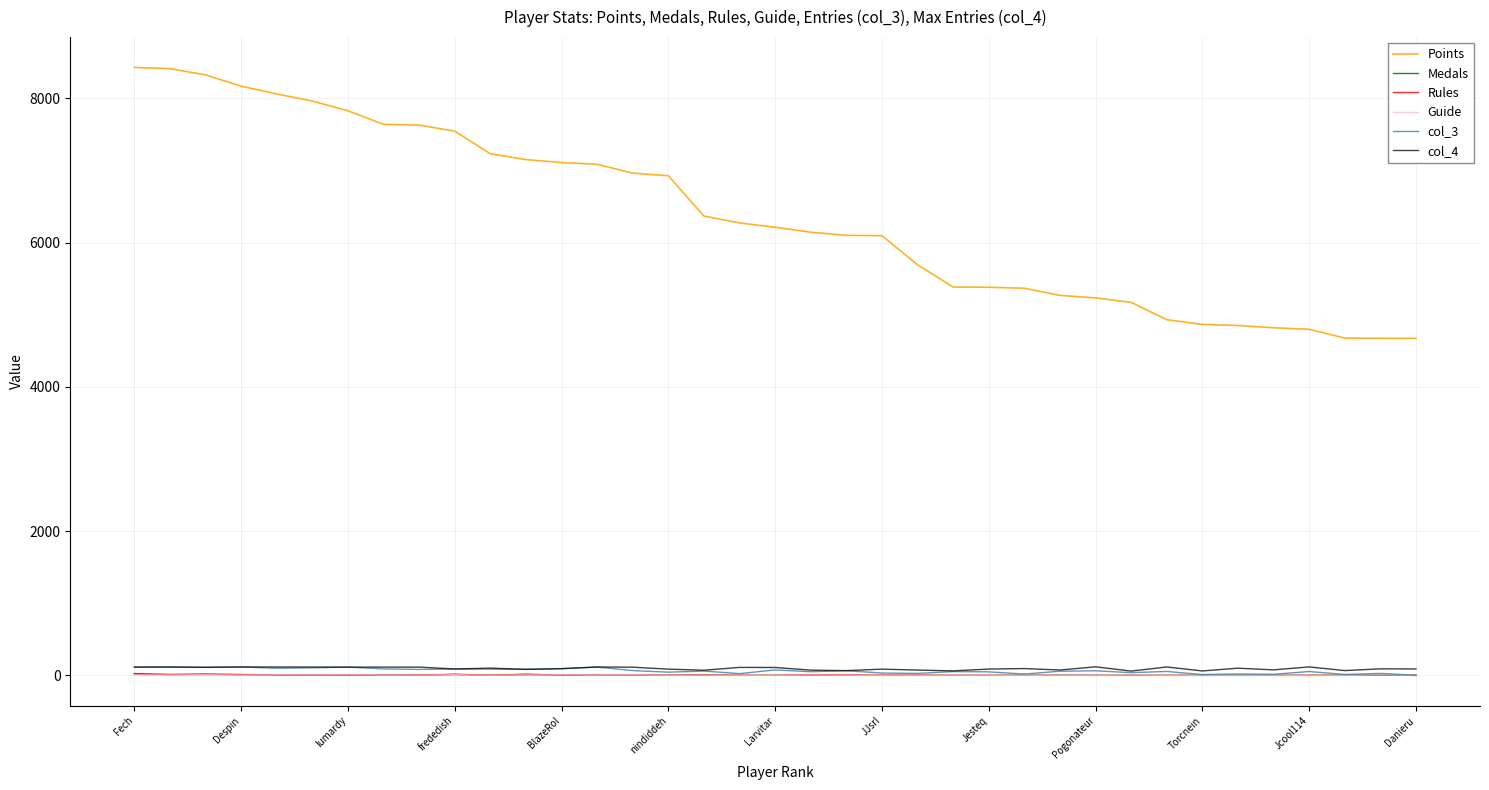

True or false: Guide and Points intersect in this chart.

False